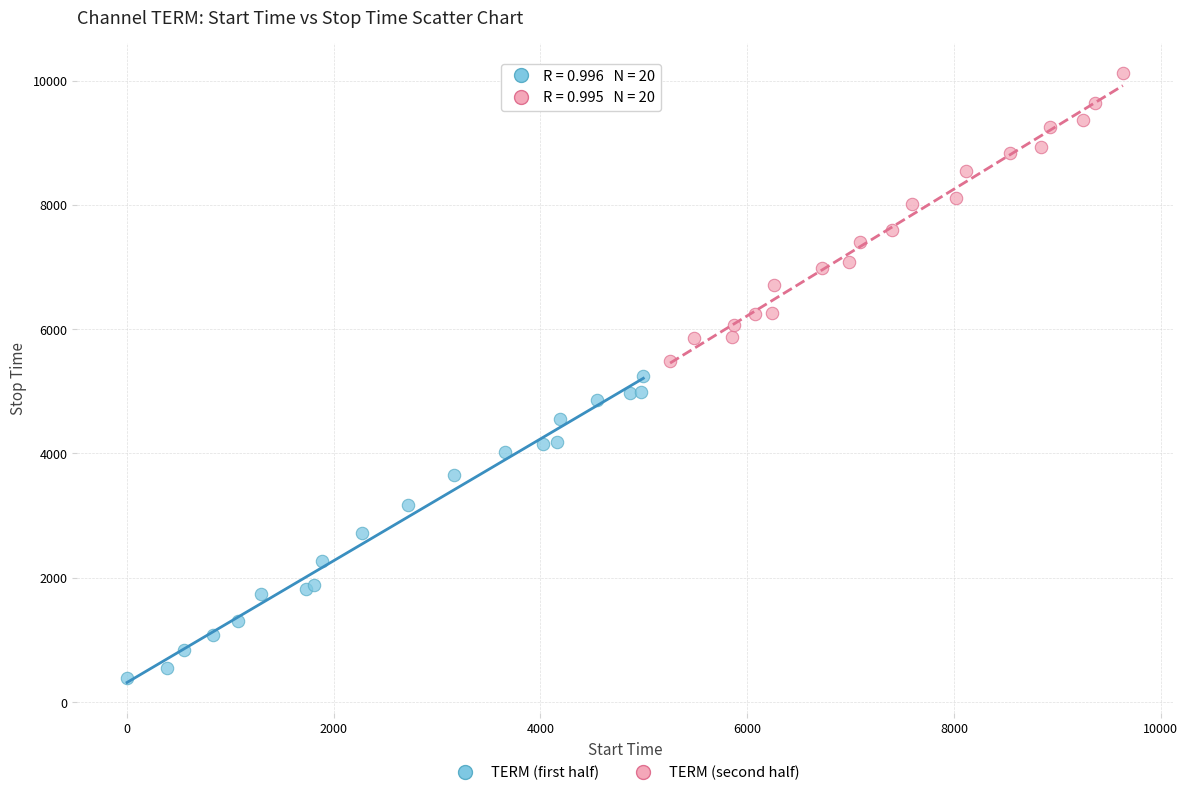

What are all the series names shown in the legend?

TERM (first half), TERM (second half)